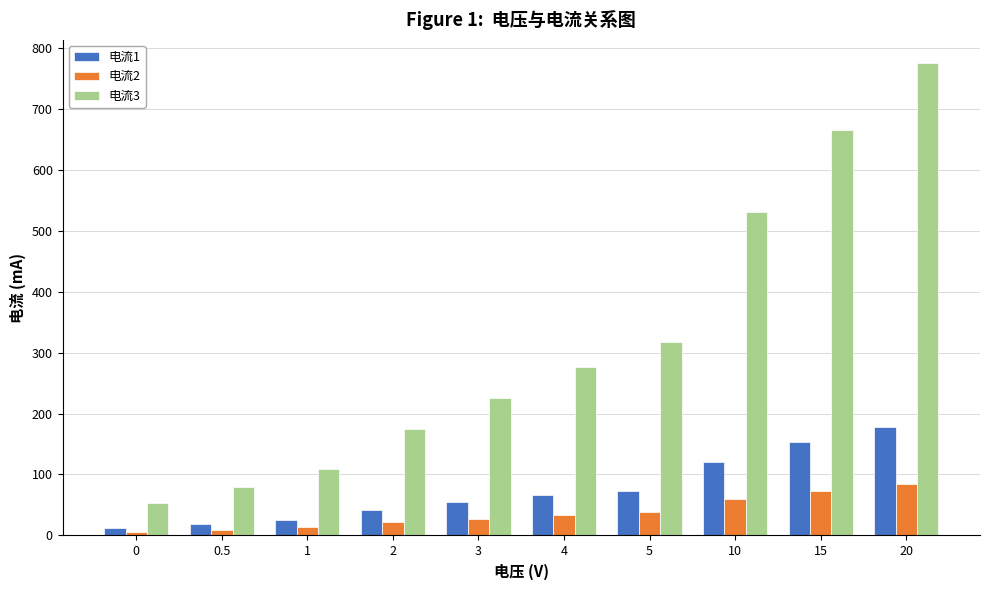

What is the sum of the 电流2 values at 1 and 0?

18.7